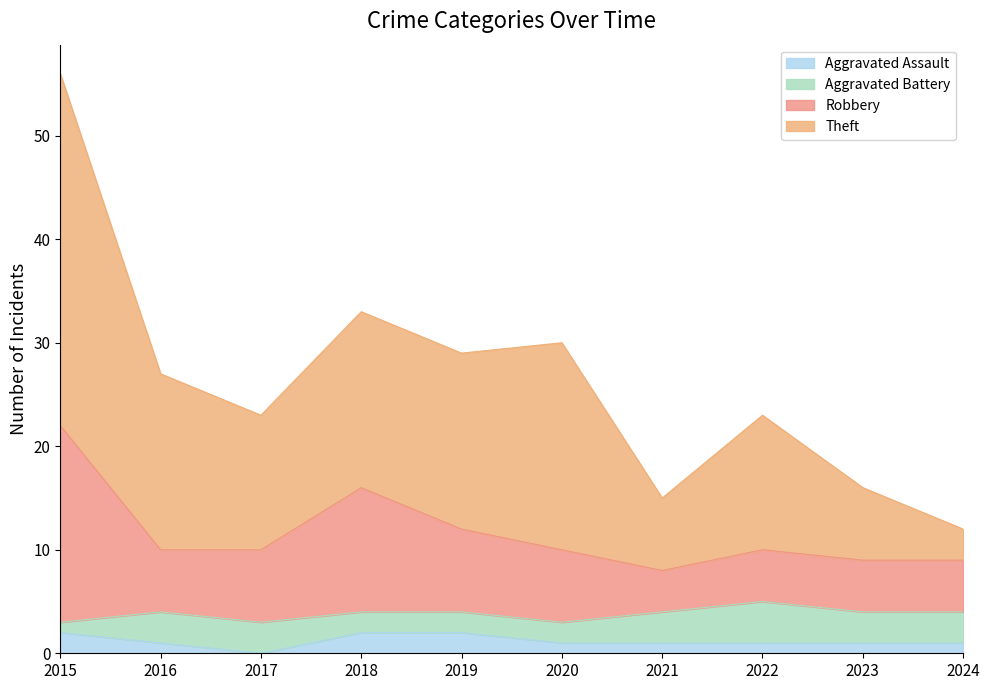

What are all the series names shown in the legend?

Aggravated Assault, Aggravated Battery, Robbery, Theft